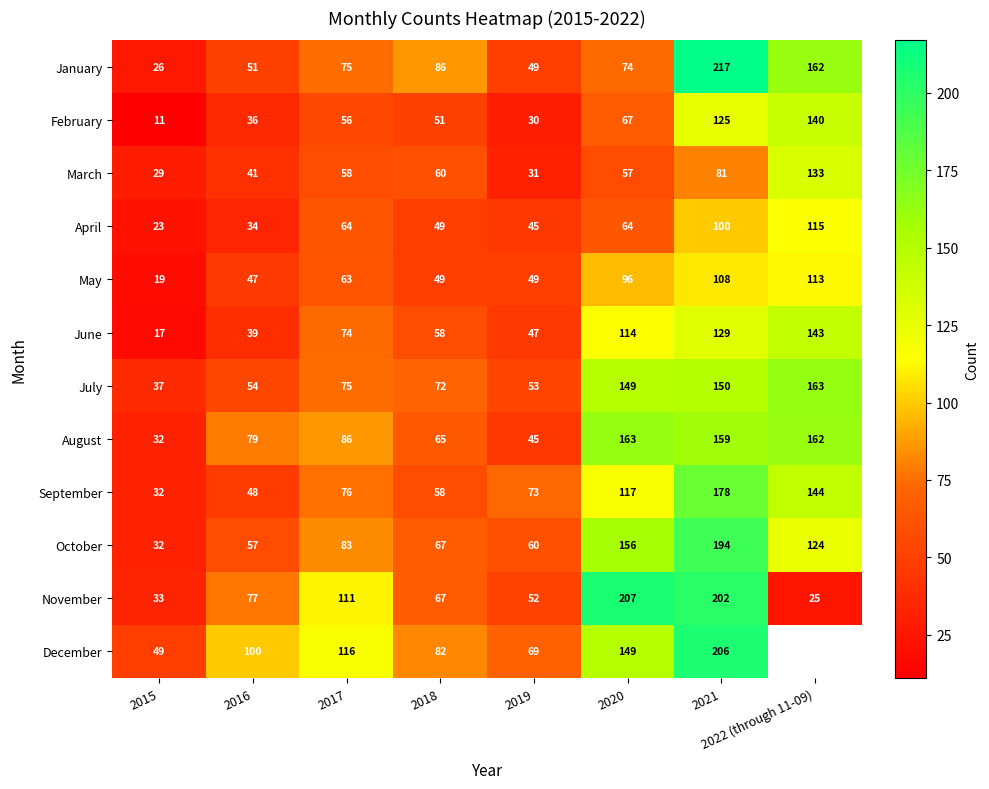

Between 2015 and 2019, which is larger?

2019